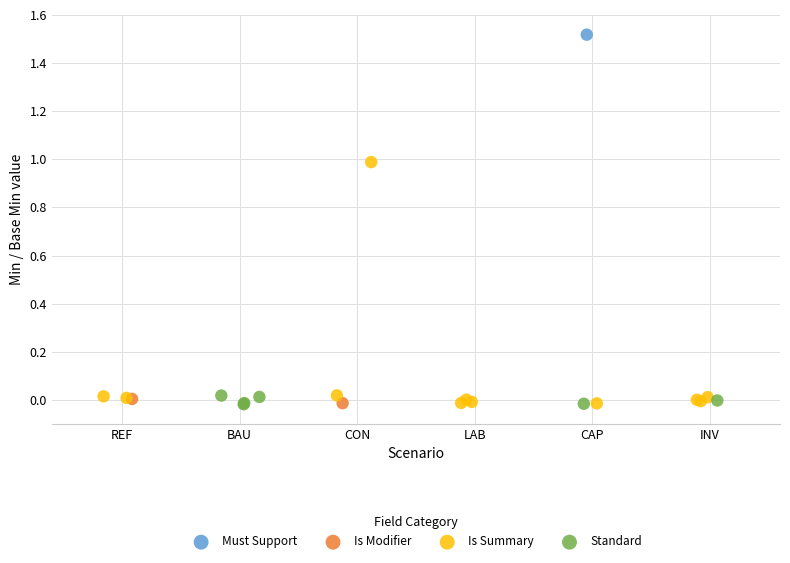

What are all the series names shown in the legend?

Must Support, Is Modifier, Is Summary, Standard